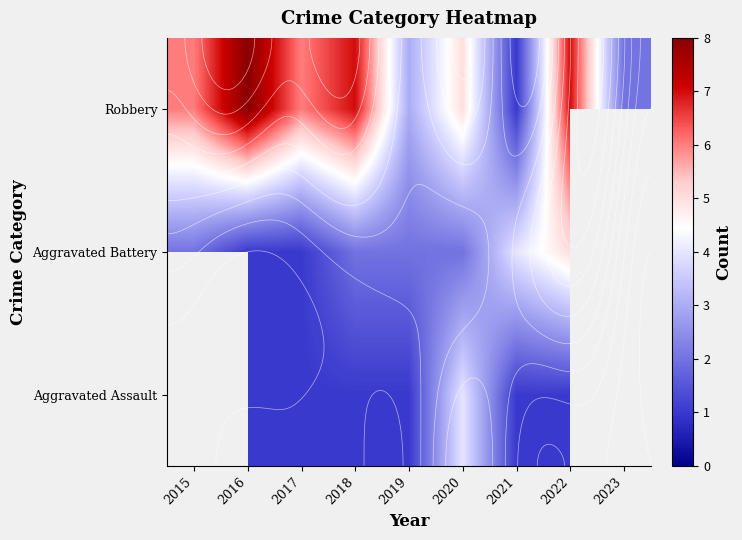

Read the Aggravated Battery value at 2015.

2.0